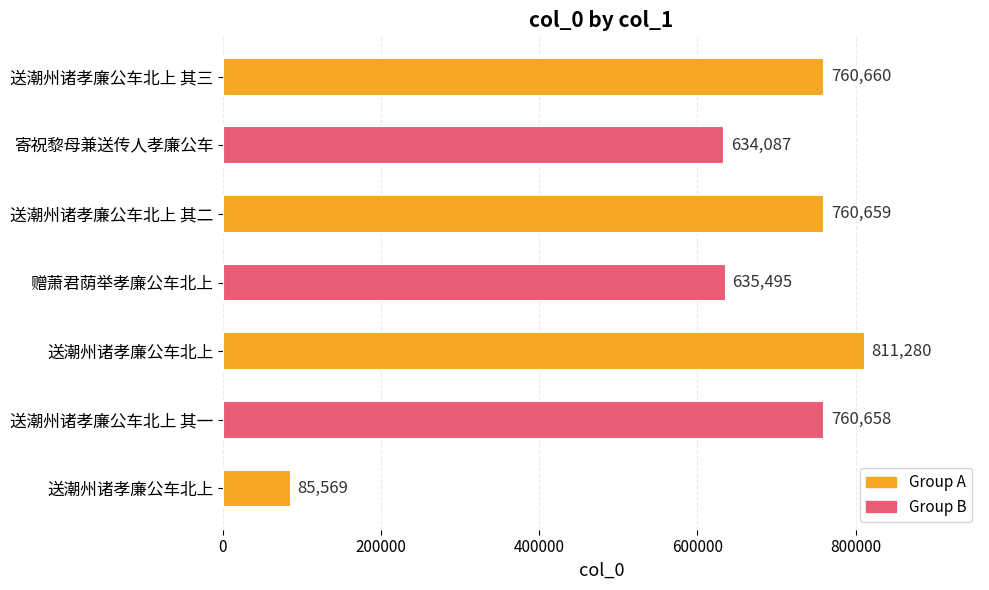

How many bars are there in total?

7